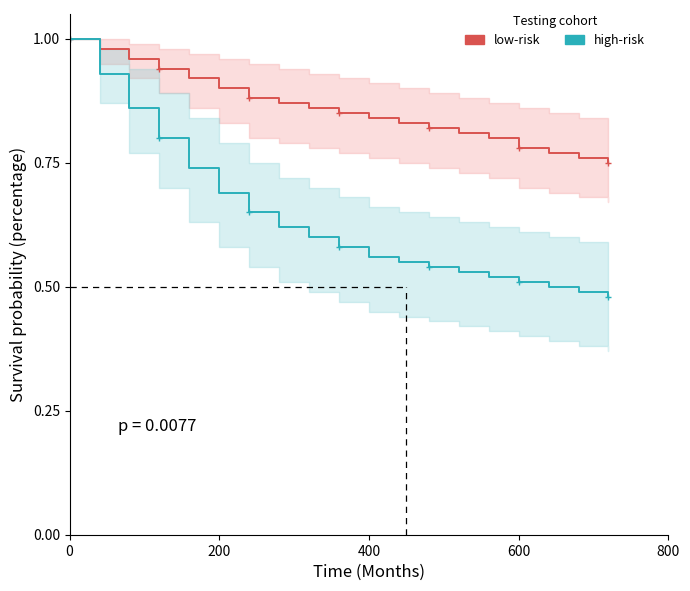

Is the value of low-risk at 14 greater than the value of high-risk at 16?

Yes